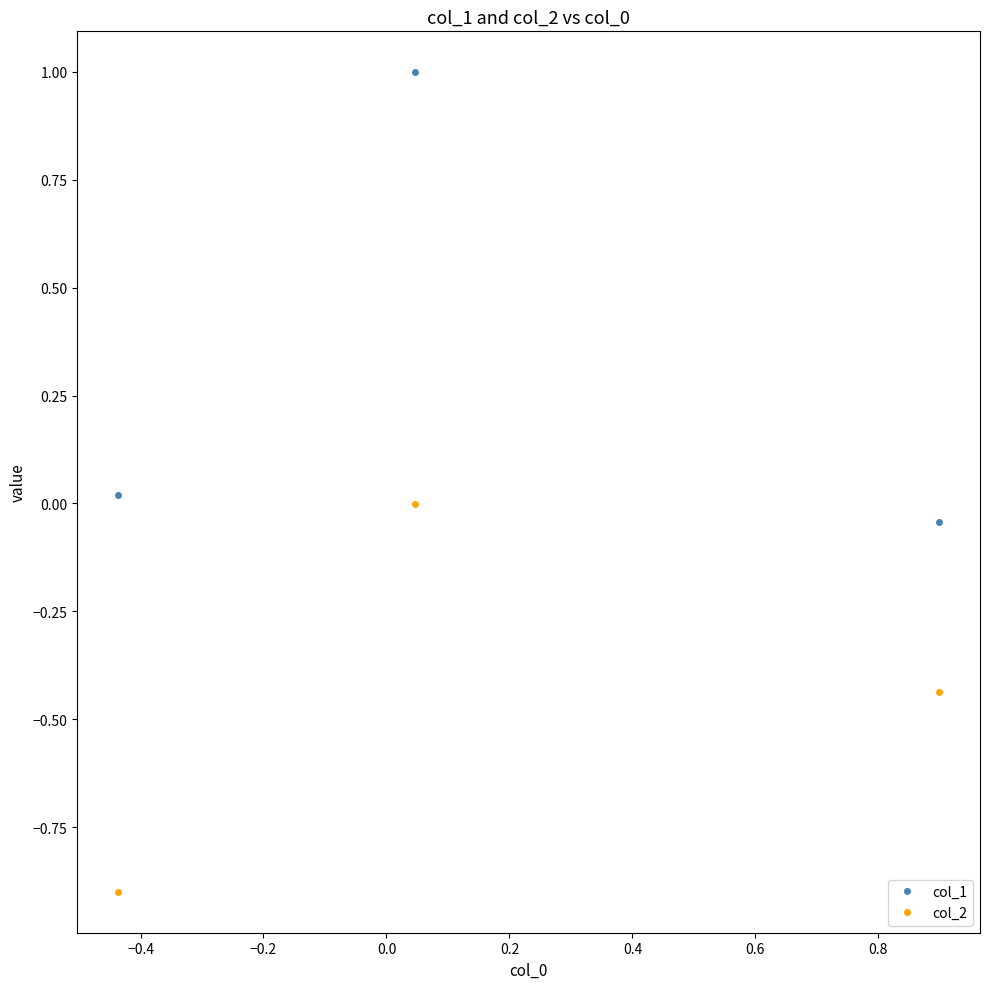

Which series has the widest spread of values?

col_1